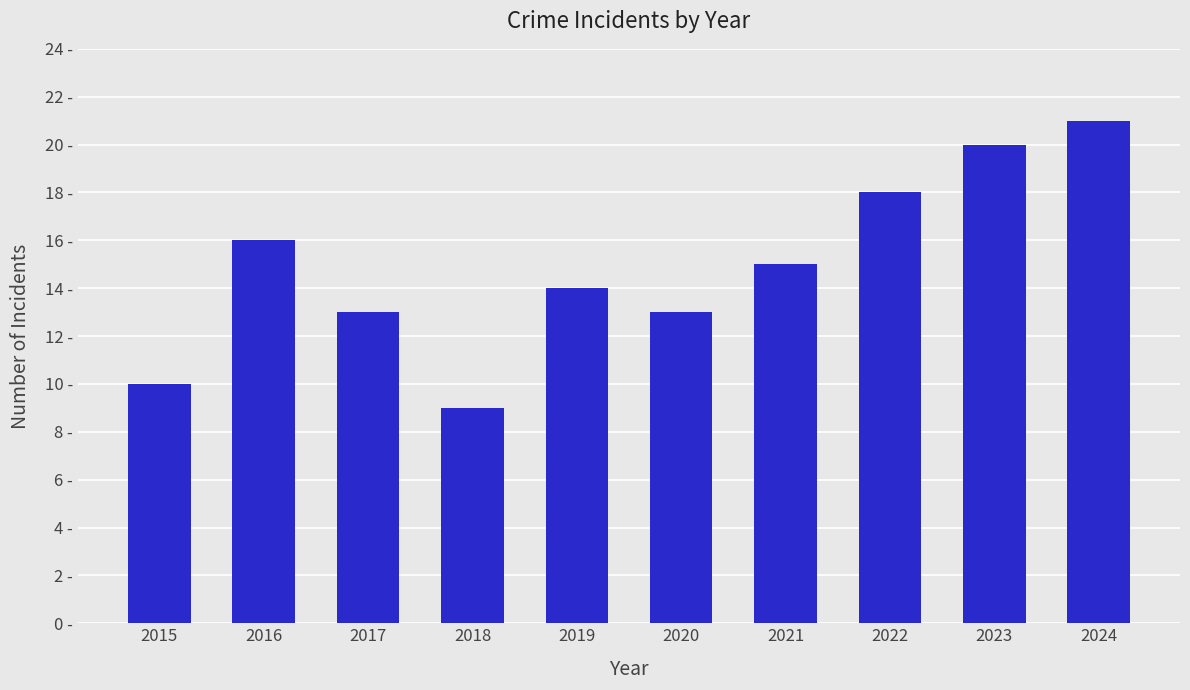

Does the chart contain any negative values?

No